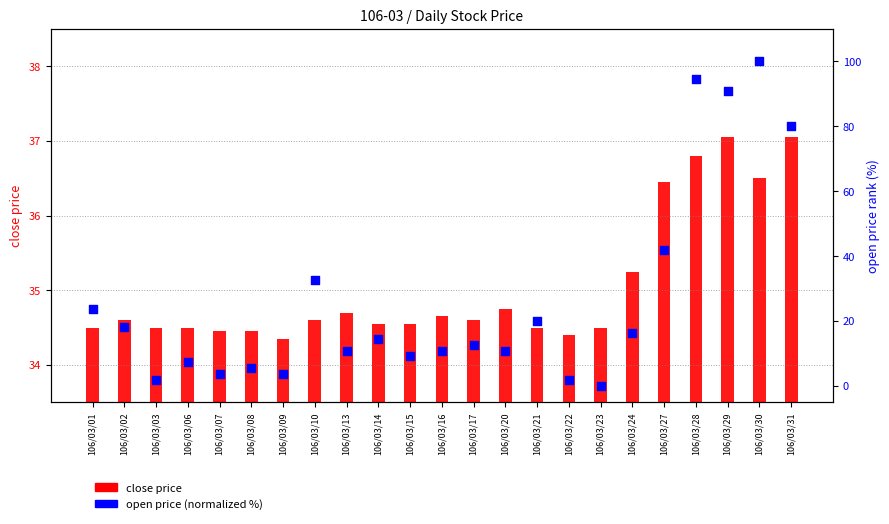

What is the total value across all series at 106/03/17?

47.3